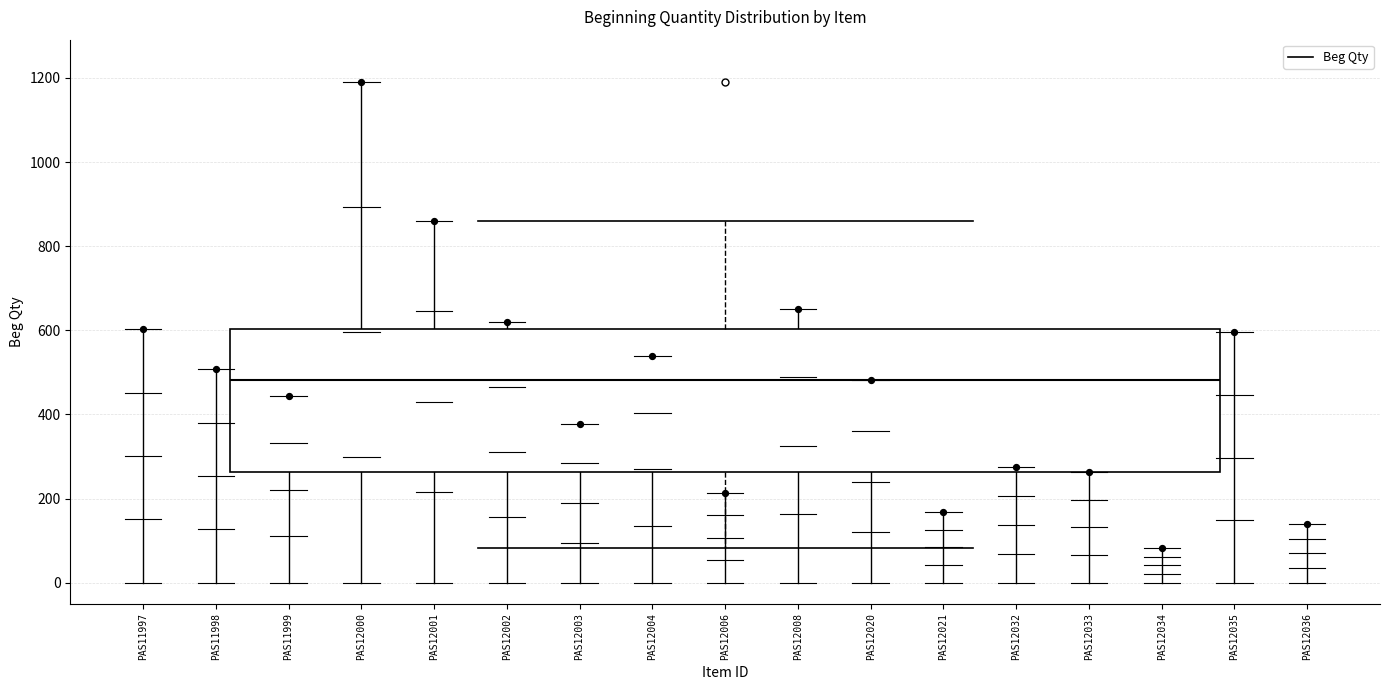

Transcribe this box plot: give where the median line is, the range the box spans, and where the two whiskers end, as read against the y-axis. The values are not printed on the chart, so give them approximately, as read against the axis.

median 480, box 260 to 600, whiskers 80 to 860